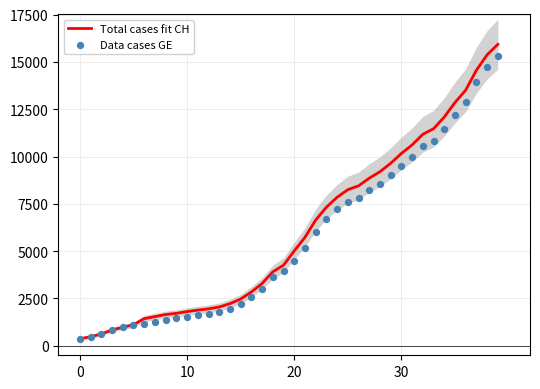

What is the total value across all series at 12?

3633